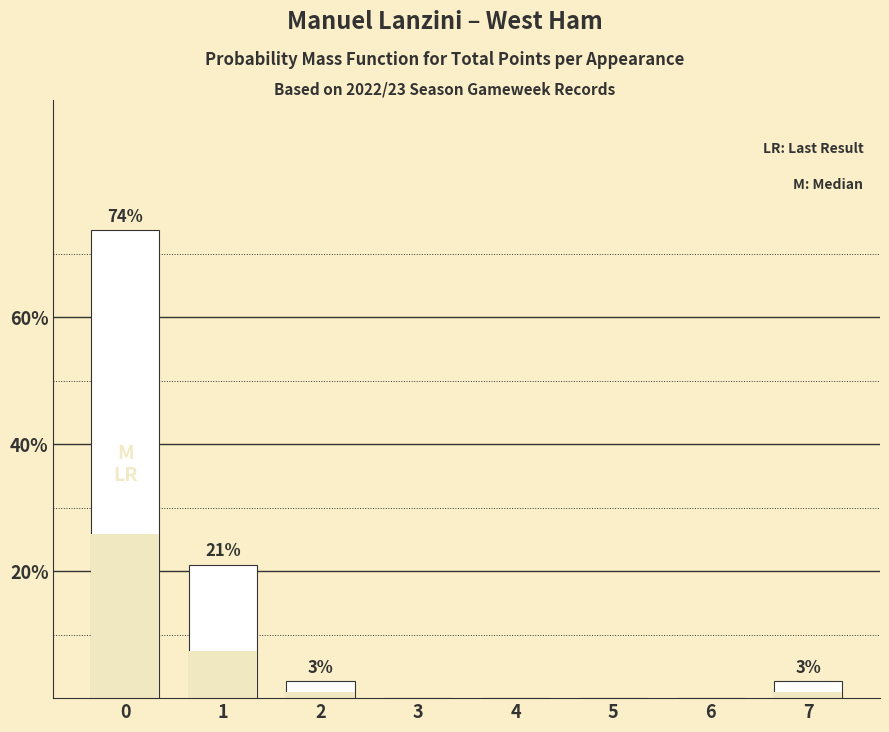

Rank the categories by value from highest to lowest.

0, 1, 2, 7, 3, 4, 5, 6